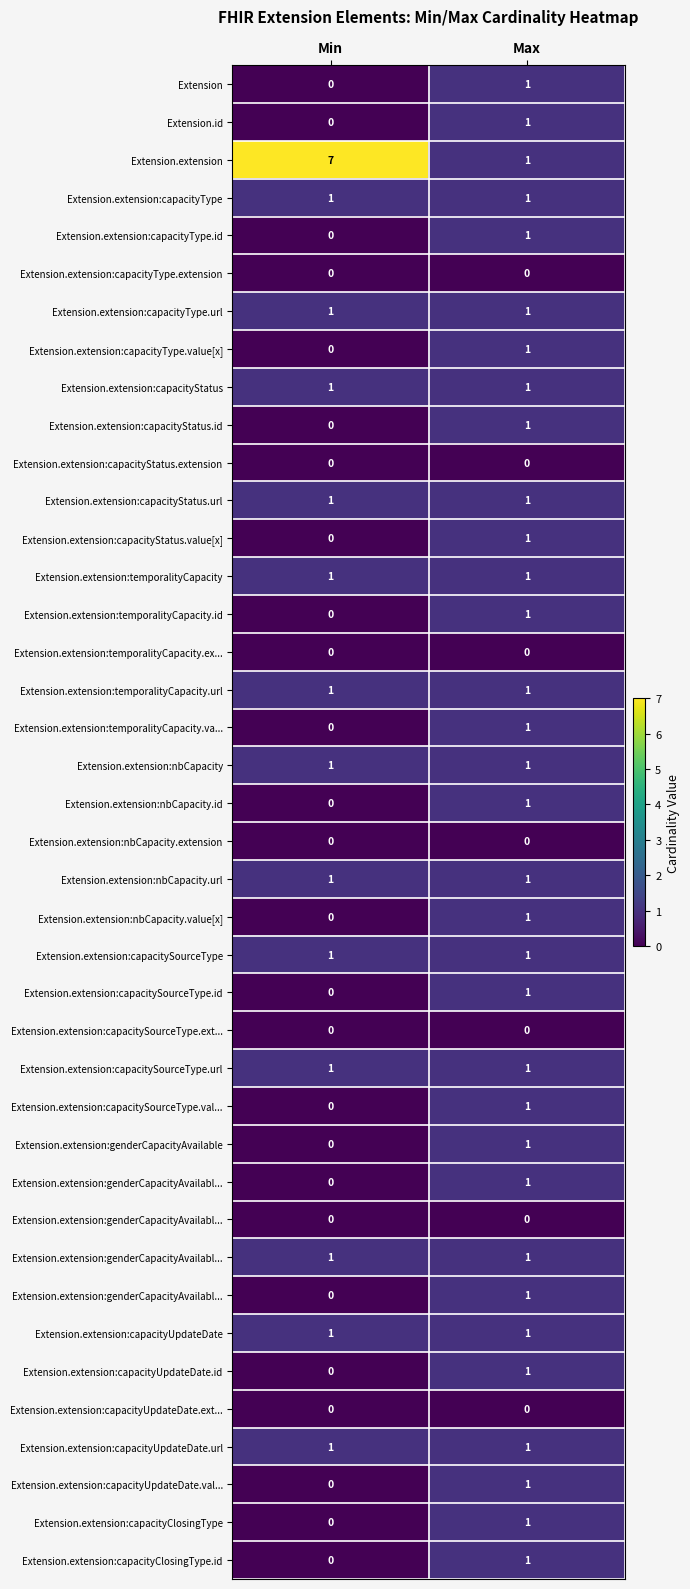

What is the difference between the highest and lowest values at Min?

7